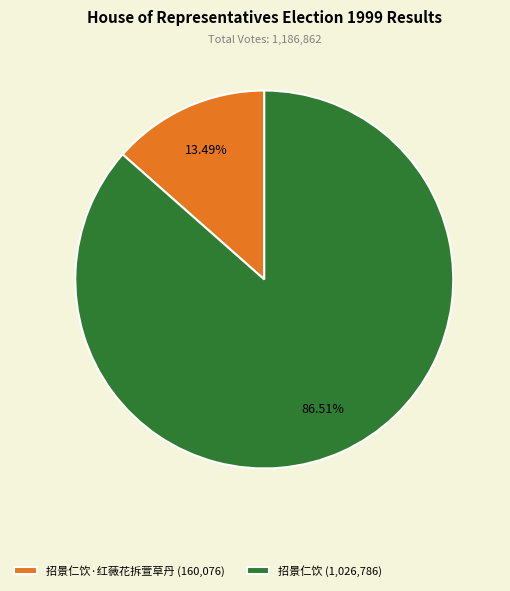

What is the smallest slice in the pie chart?

招景仁饮·红薇花拆萱草丹 (160,076)